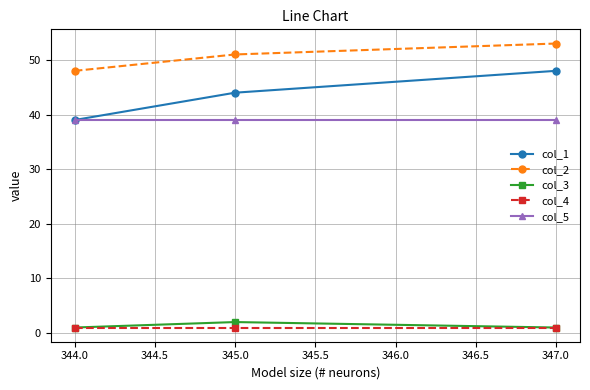

What is the label of the 3rd point from the left?

347.0